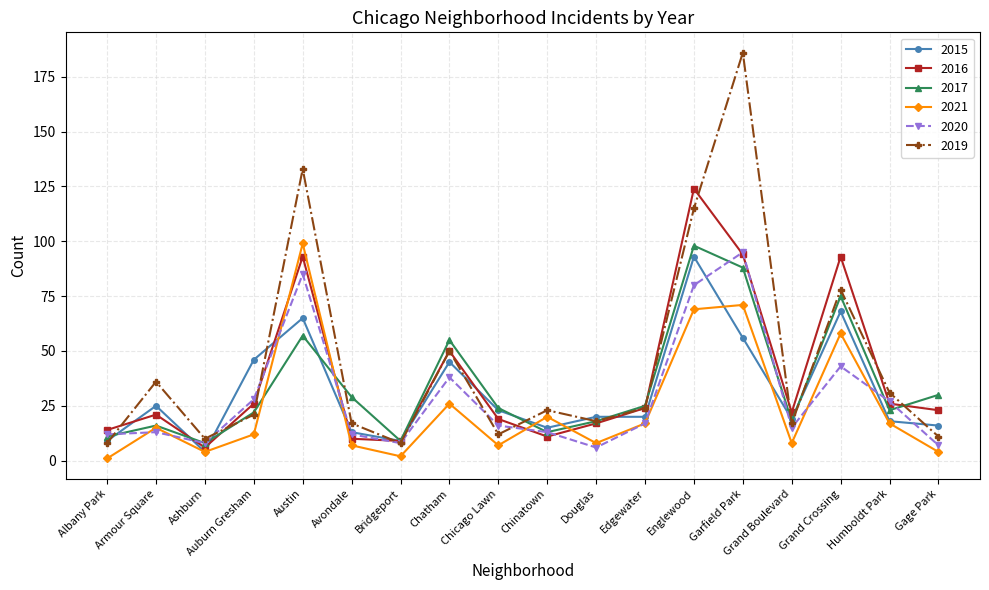

True or false: 2016 has a value of 62 at Englewood.

False